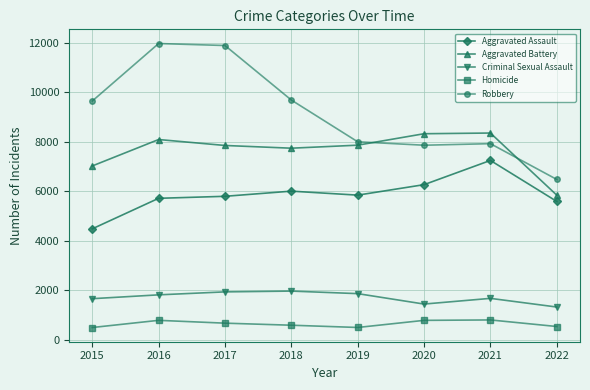

What is the difference between the maximum and minimum values in the Homicide series?

306